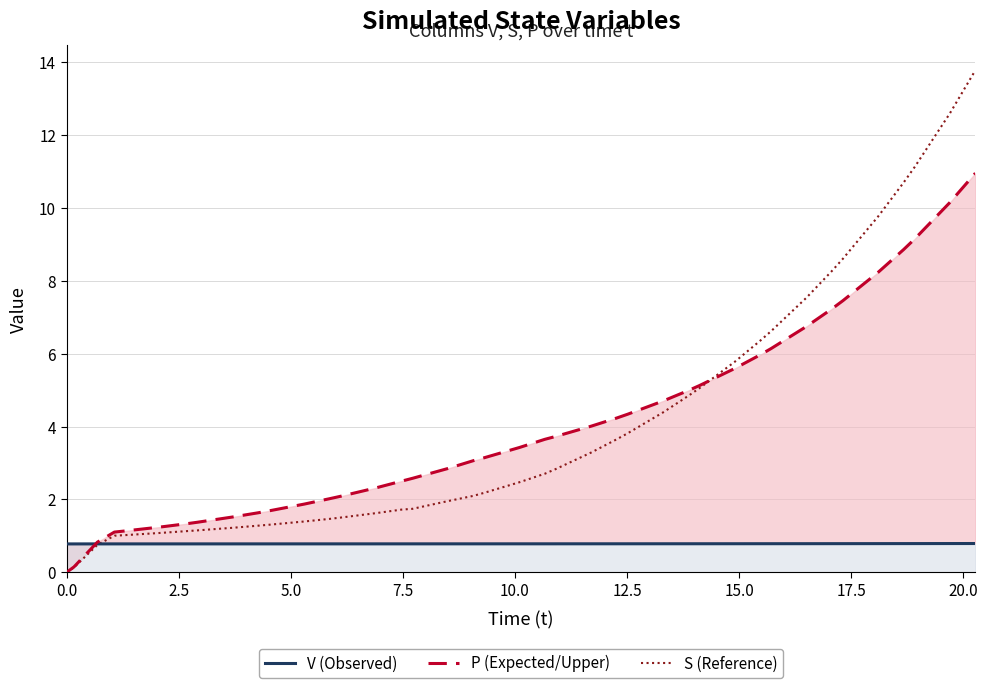

List the series in order of their peak value, highest first.

S (Reference), P (Expected/Upper), V (Observed)